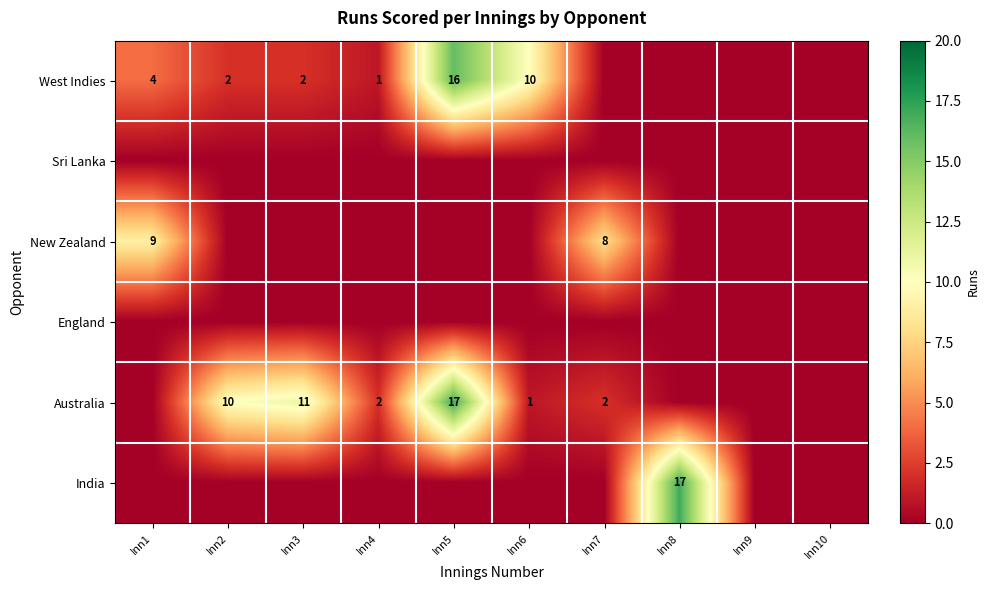

True or false: Australia has a value of 1 at Inn6.

True